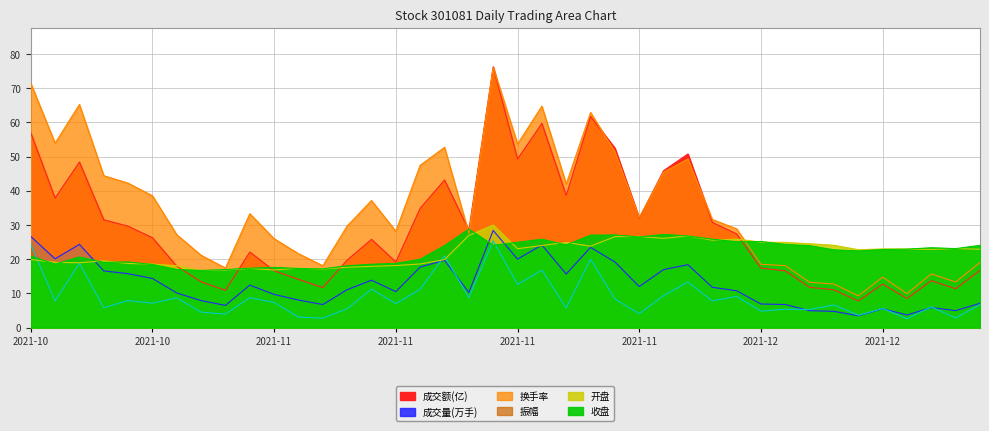

How many data points in 成交量(万手) are less than 11?

19